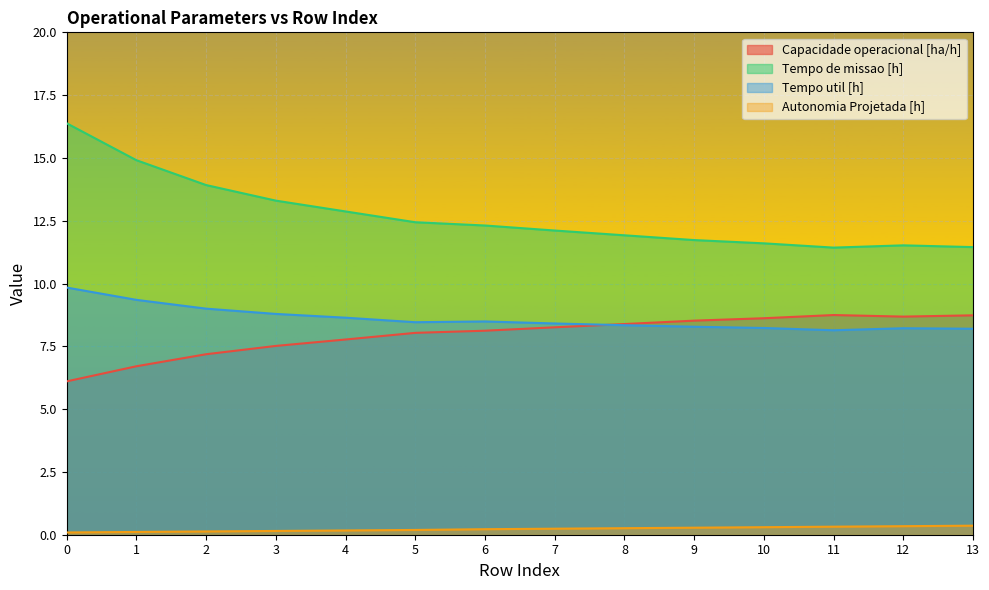

True or false: Autonomia Projetada [h] and Tempo util [h] cross at least once.

False